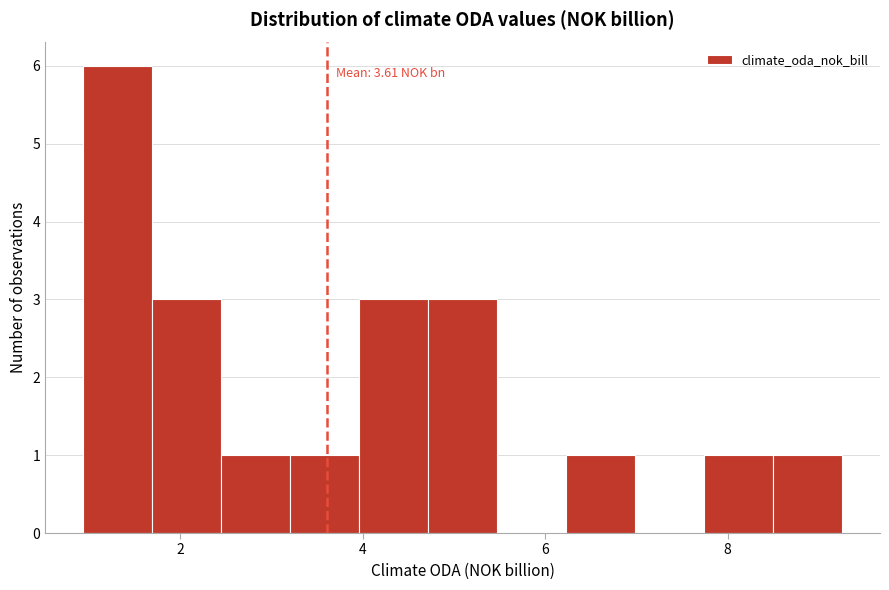

Read against the x-axis, roughly where is the centre of the tallest bar?

1.4